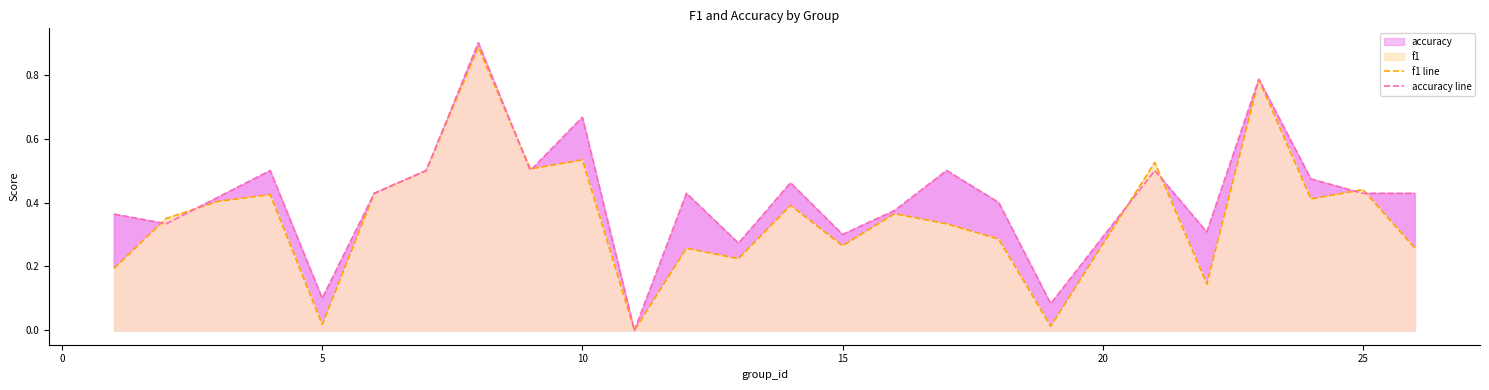

Which series has the largest total across all categories?

accuracy line